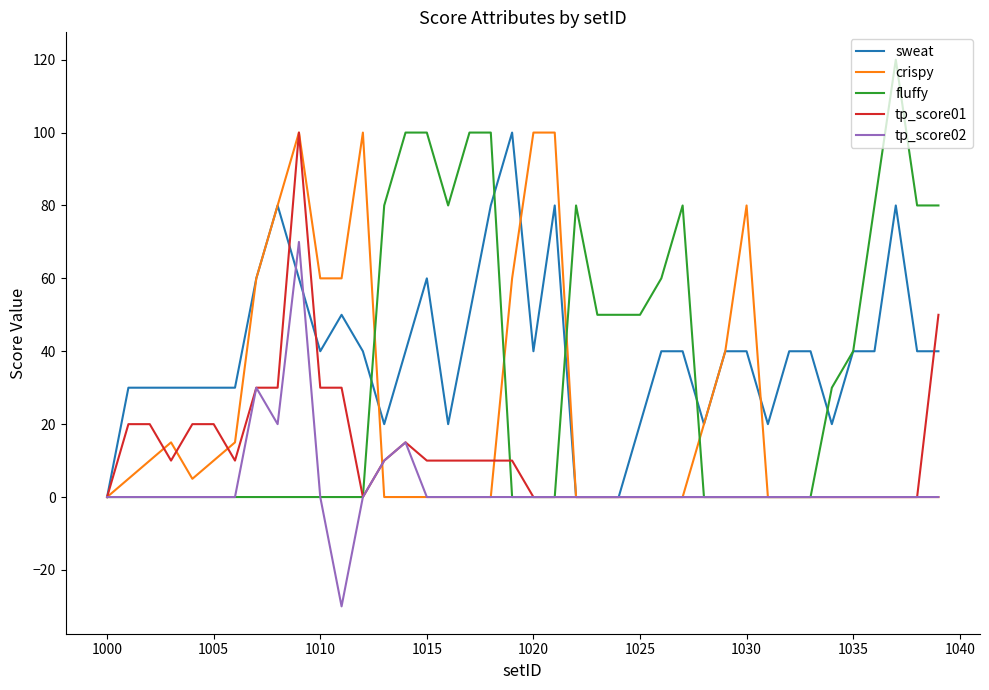

Which series has the largest range (max minus min)?

fluffy